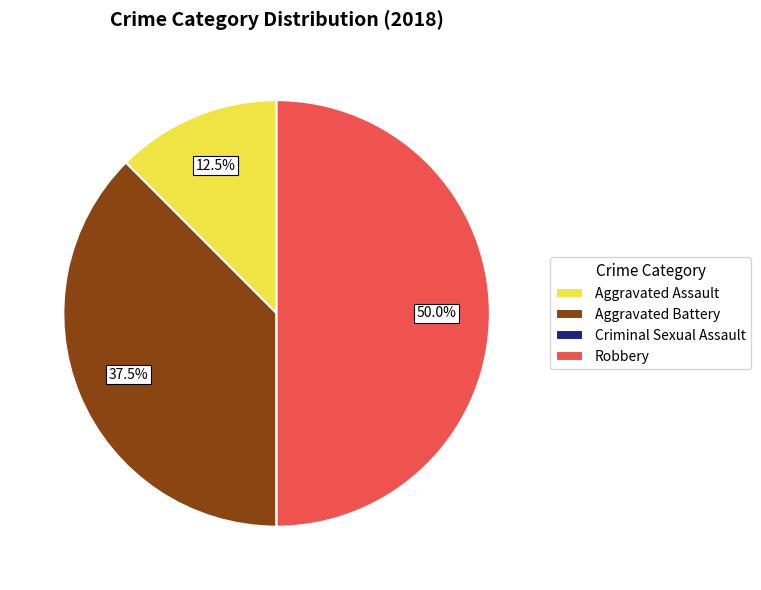

How much of the chart is everything except Robbery?

50.0%